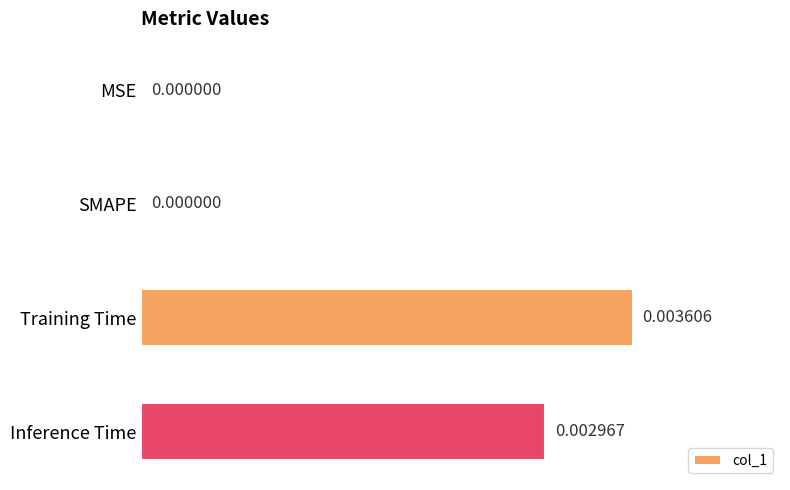

Which category has the highest value across all series?

Training Time